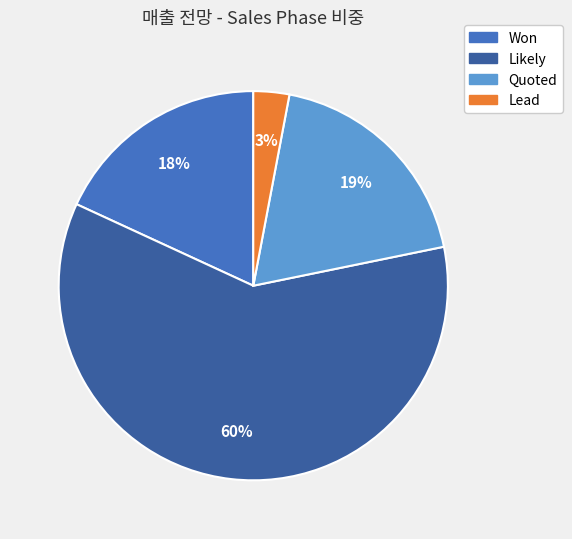

Is there any slice that represents more than half of the pie?

Yes